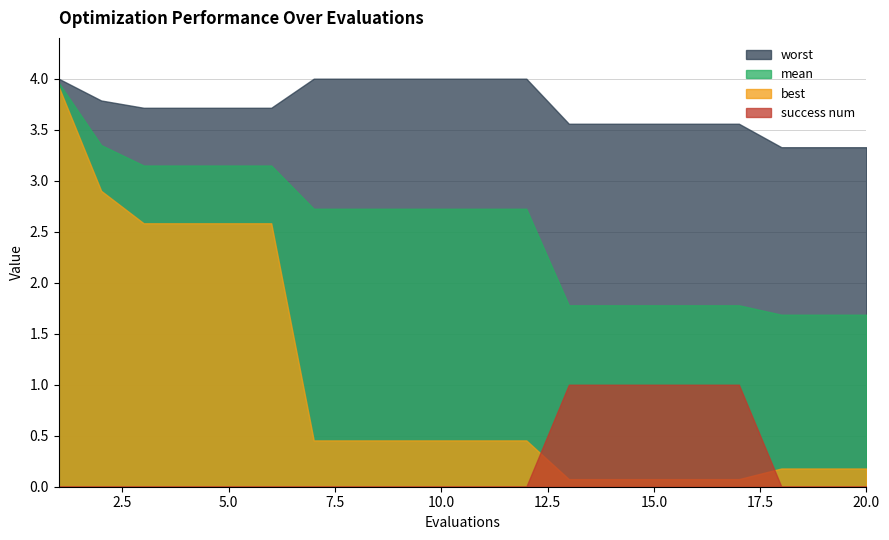

What is the value of the best point at the 12th from the left?

0.5